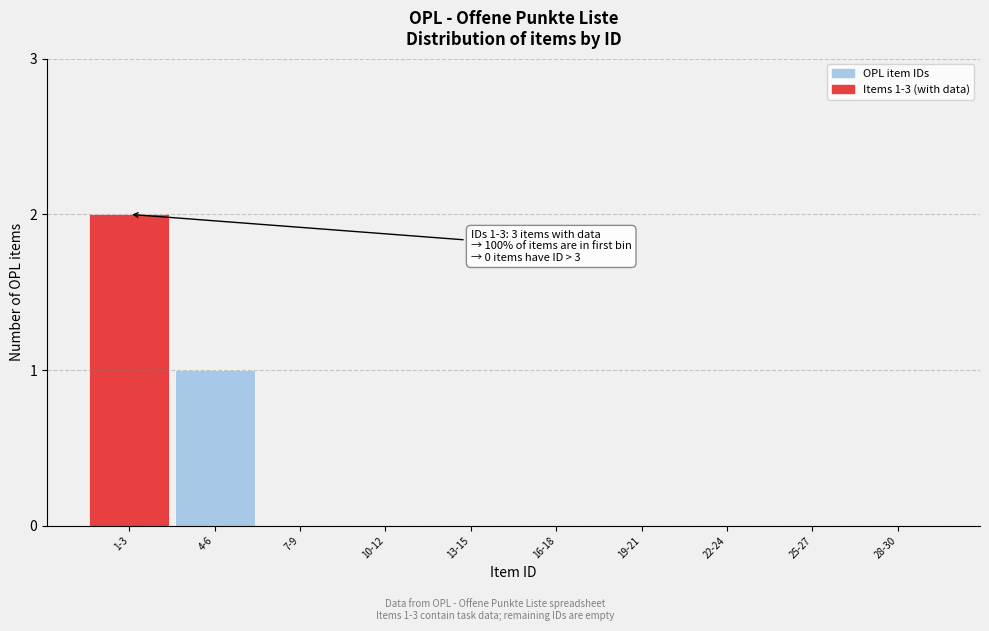

Reading left to right, extract all data points from this chart.

1-3=2	4-6=1	7-9=0	10-12=0	13-15=0	16-18=0	19-21=0	22-24=0	25-27=0	28-30=0